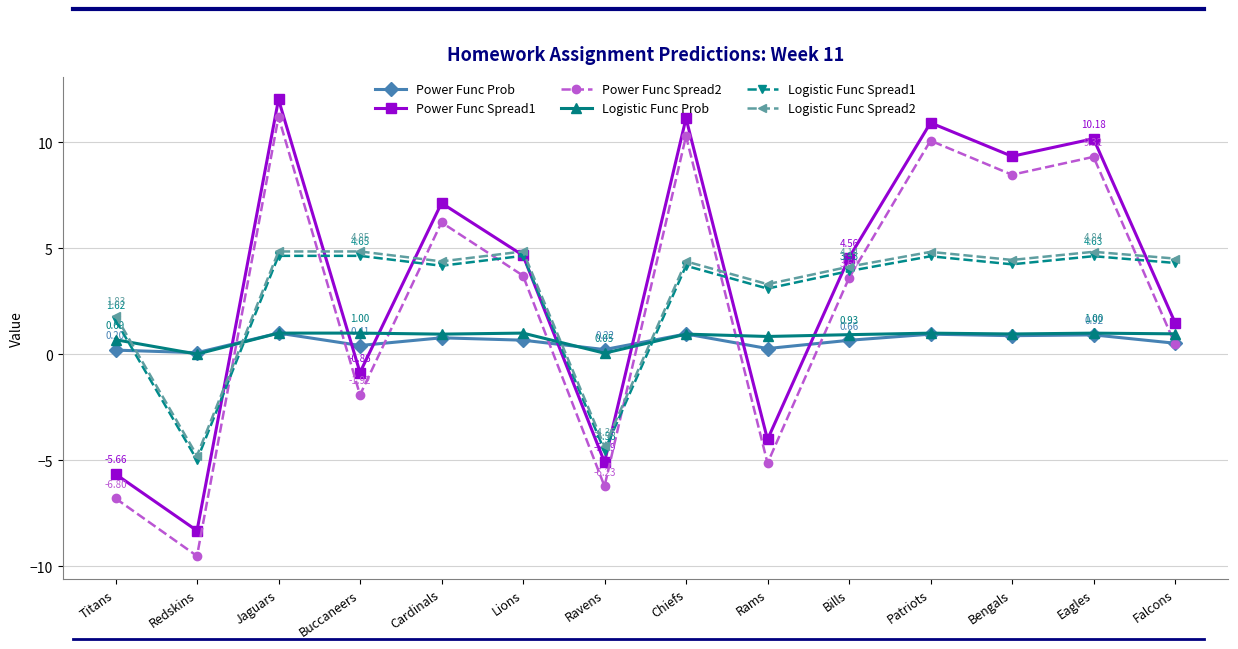

How many lines are shown in the chart?

6